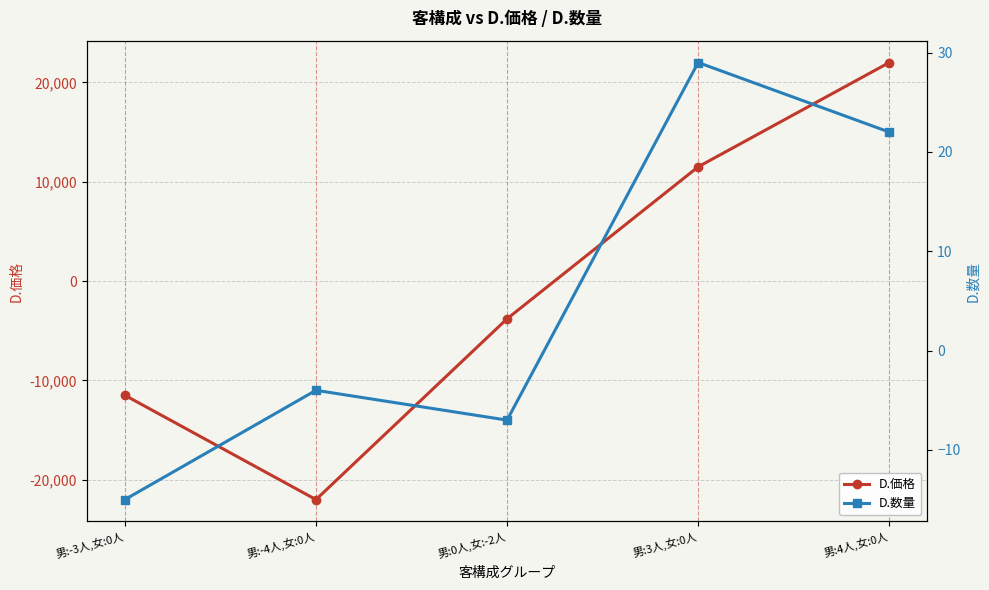

True or false: D.価格 has more than 0 points higher than both neighbors.

False